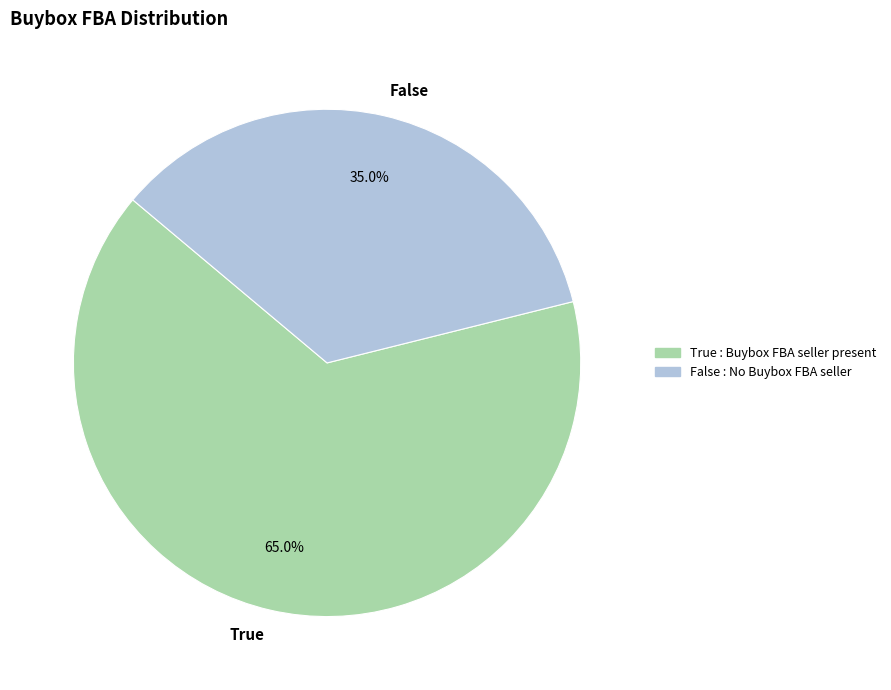

Does False represent more than half of the total?

No